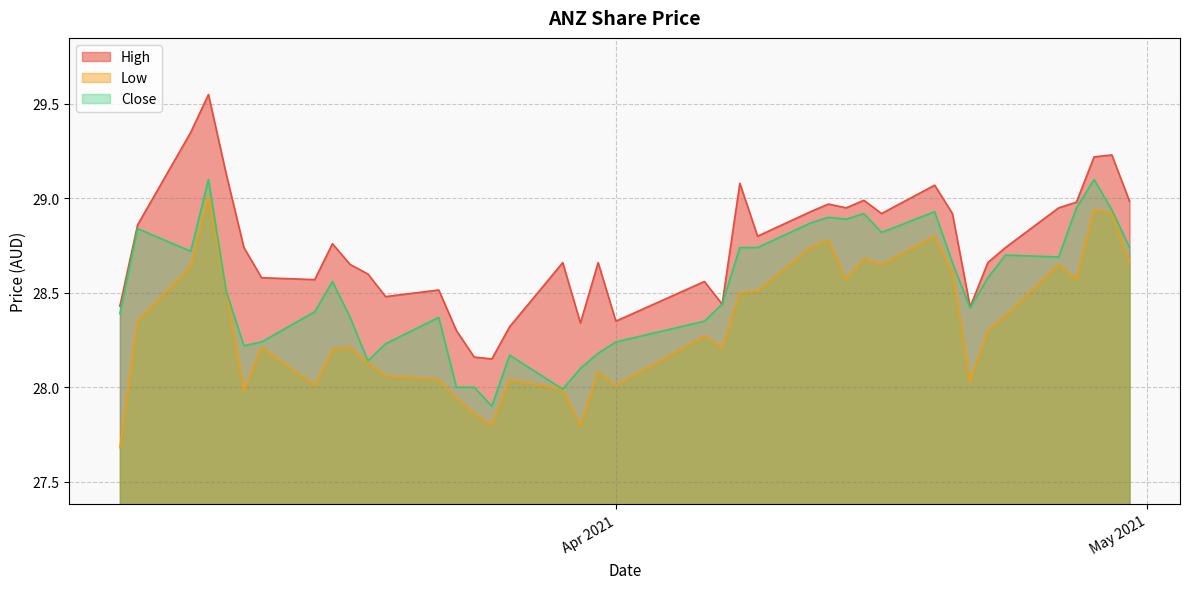

What is the smallest value displayed?

27.7